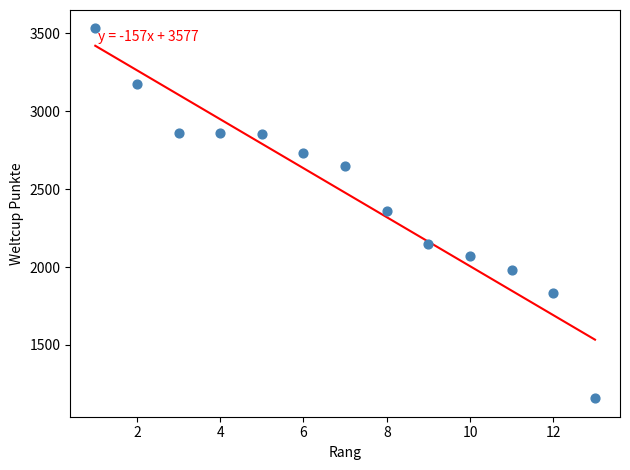

What is the range of X values (max minus min)?

12